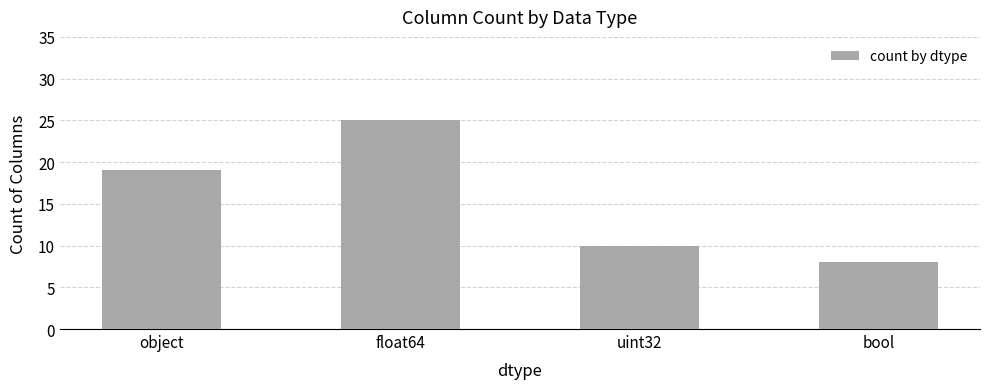

List the labels in order of value, smallest first.

bool, uint32, object, float64